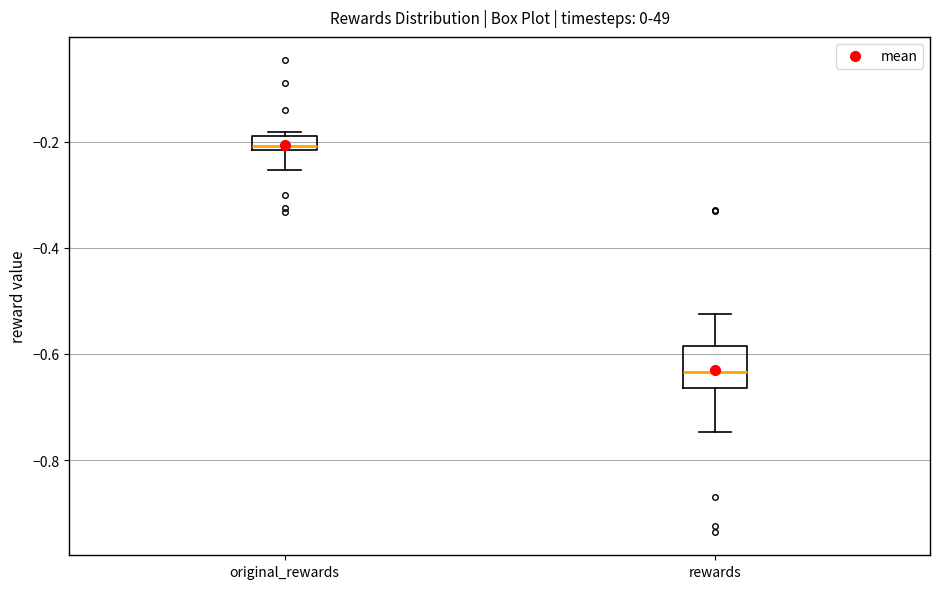

Which box's median line is the highest?

original_rewards